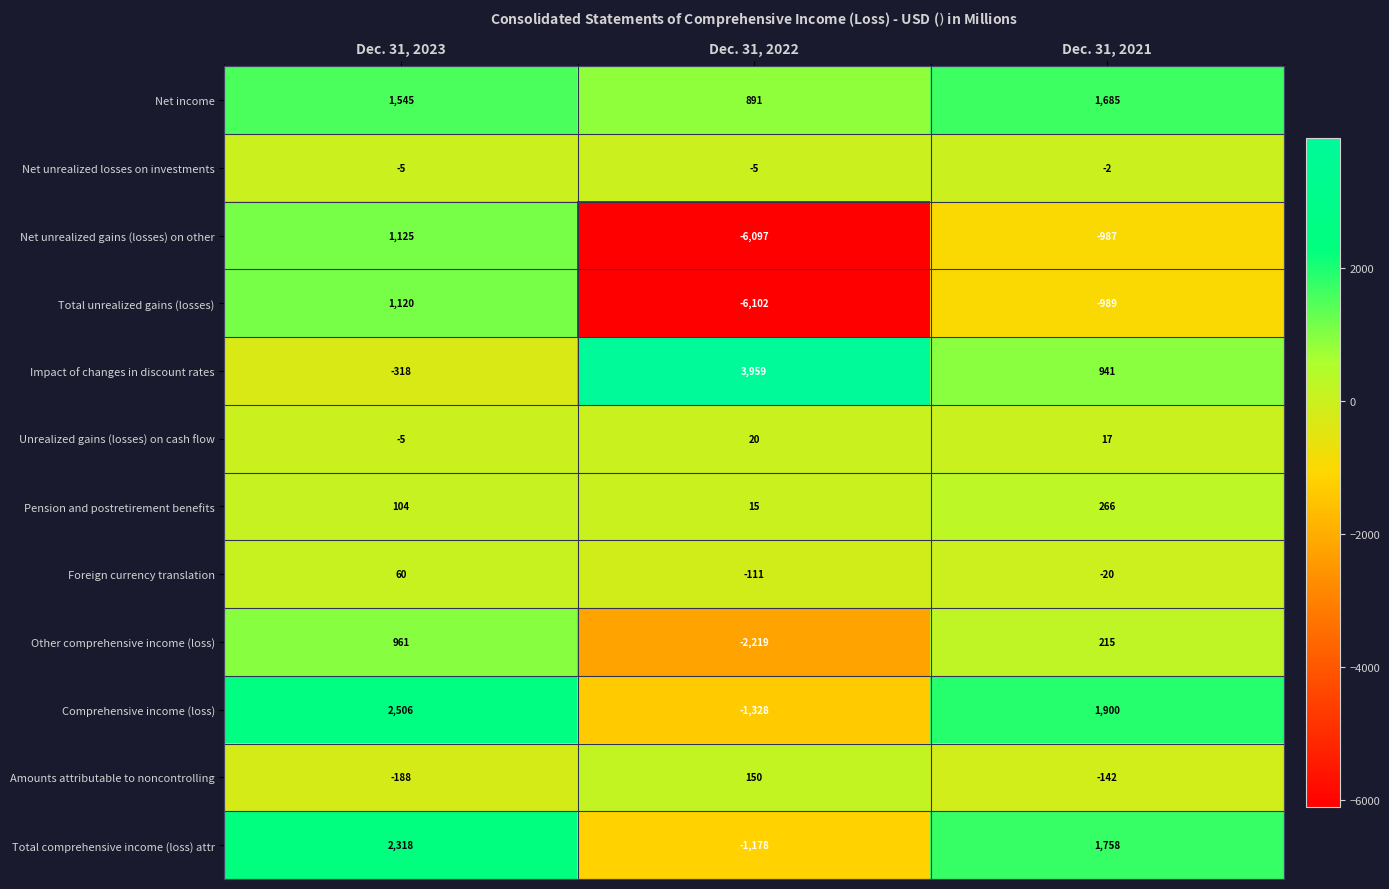

At which category is the sum across all series the highest?

Dec. 31, 2023